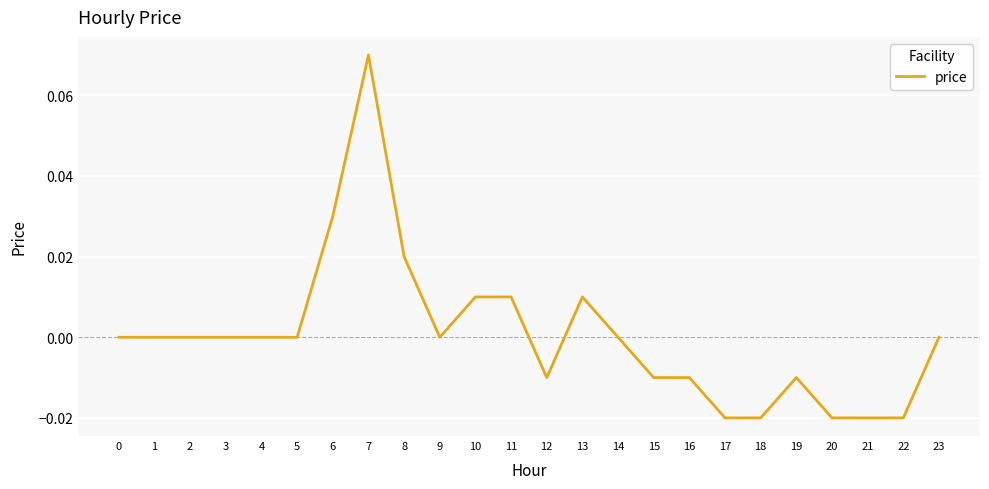

Which label corresponds to the largest value in the chart?

7